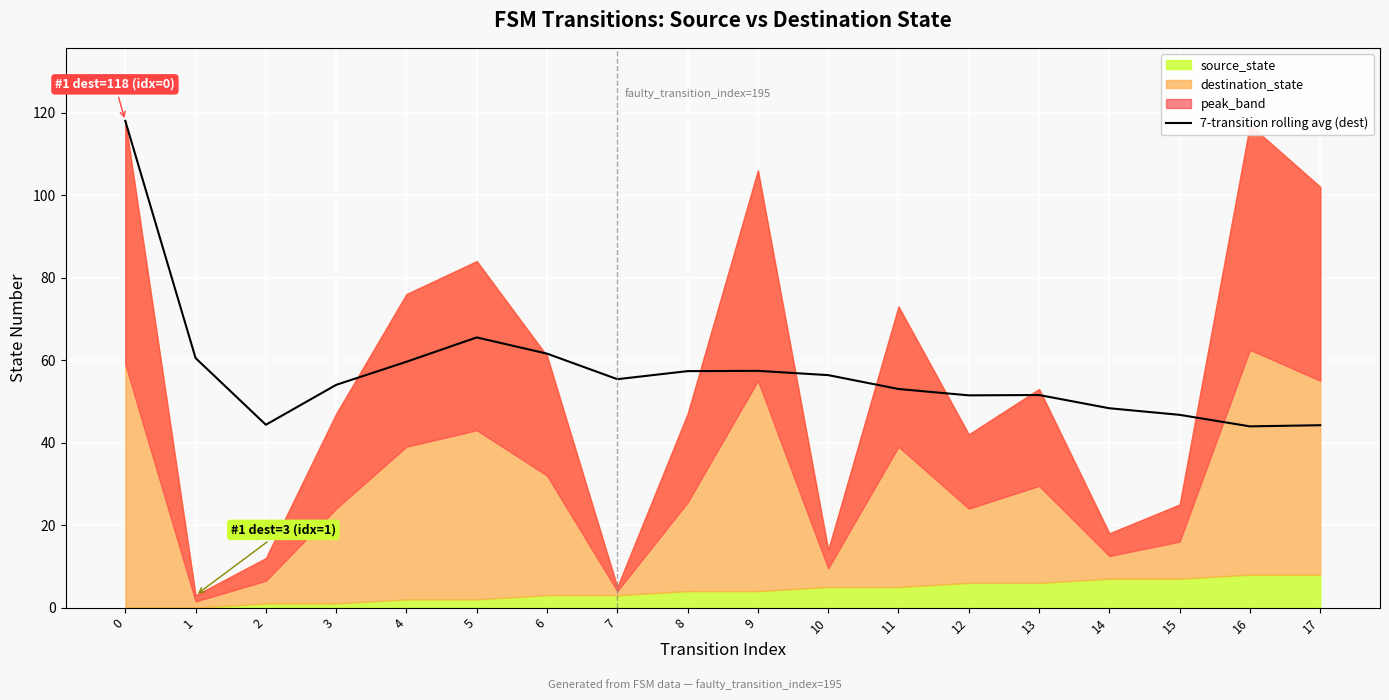

How many lines are shown in the chart?

1